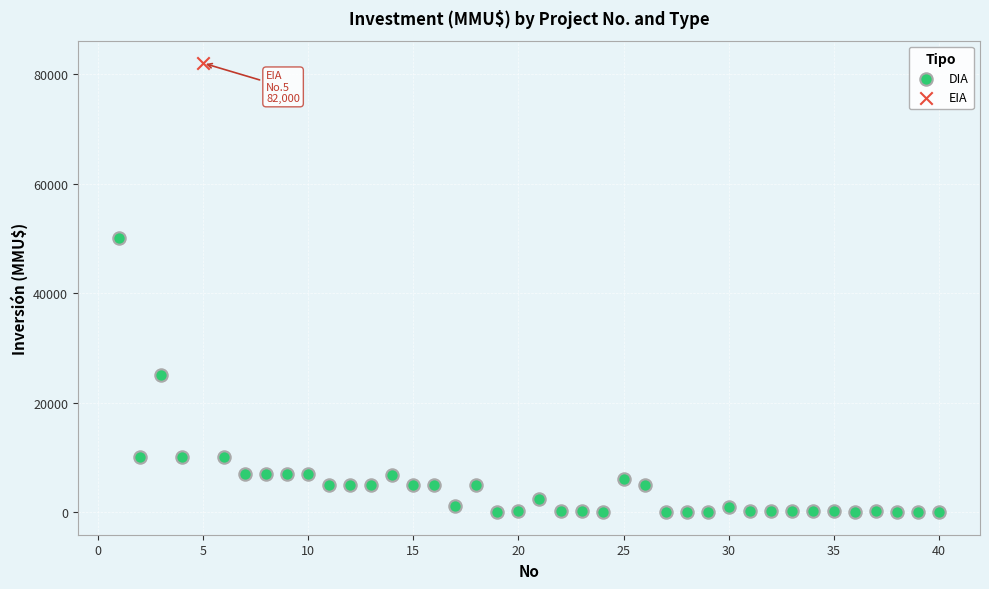

What are all the series names shown in the legend?

DIA, EIA